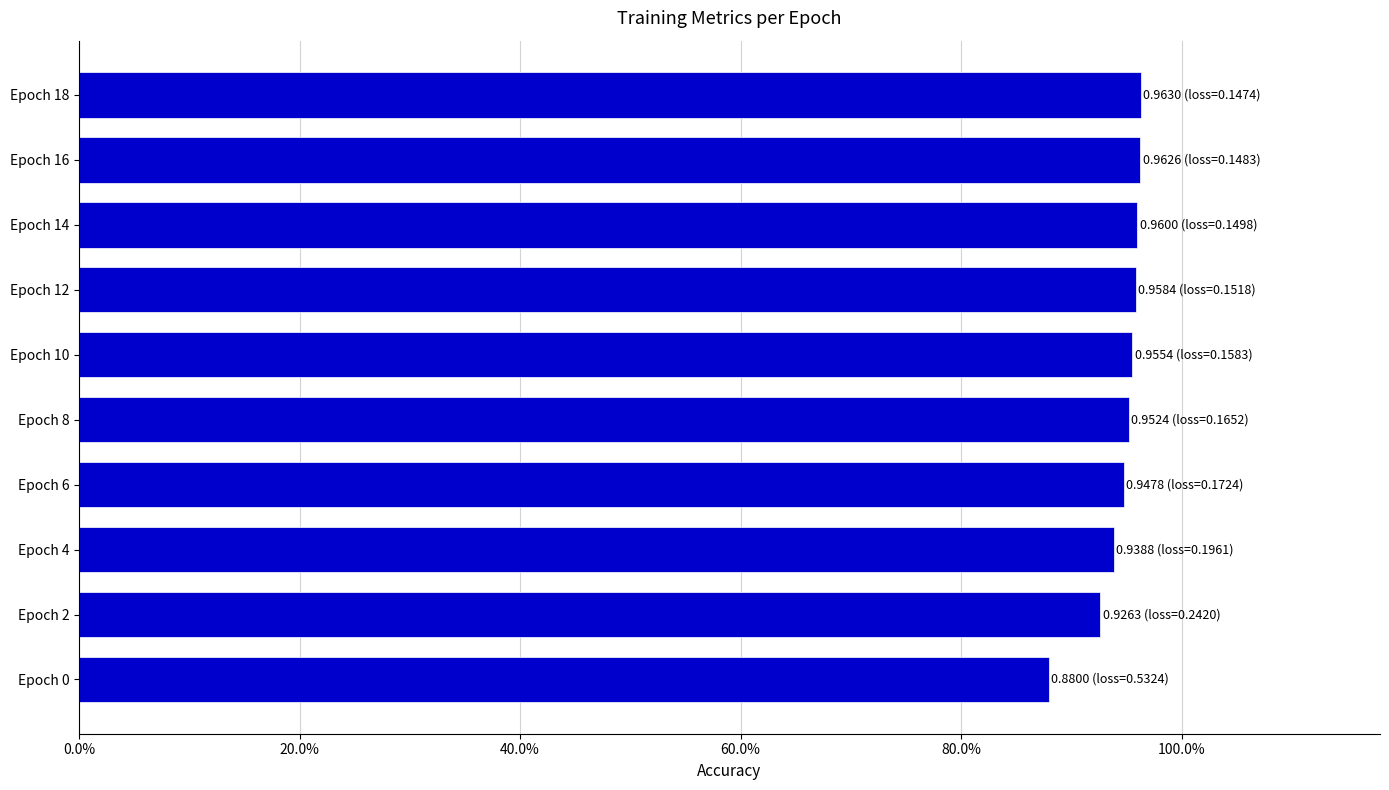

Does the chart contain any negative values?

No